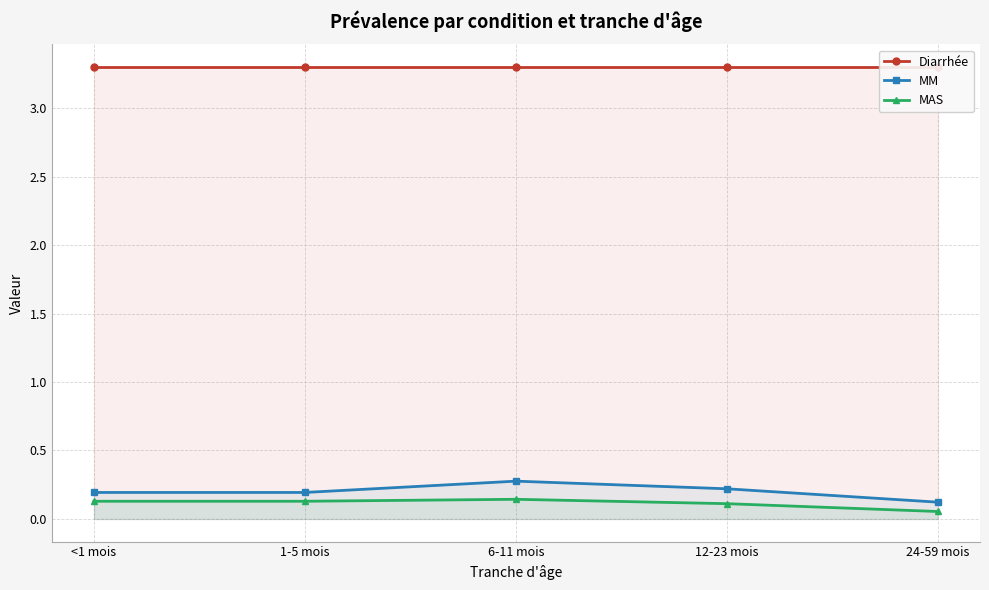

Read the MM value at <1 mois.

0.2